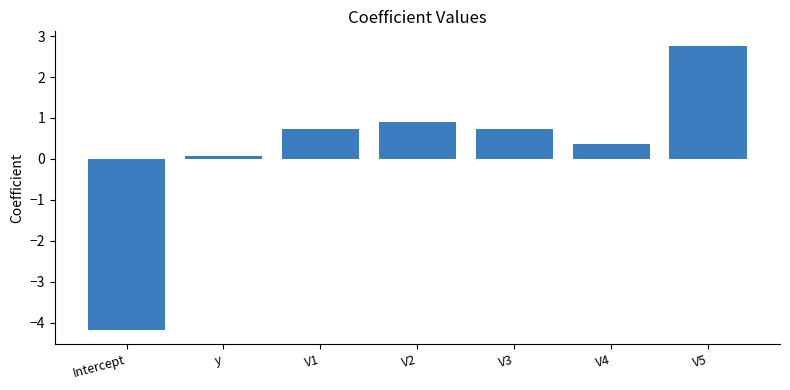

The value at V2 is 0.9. True or false?

True